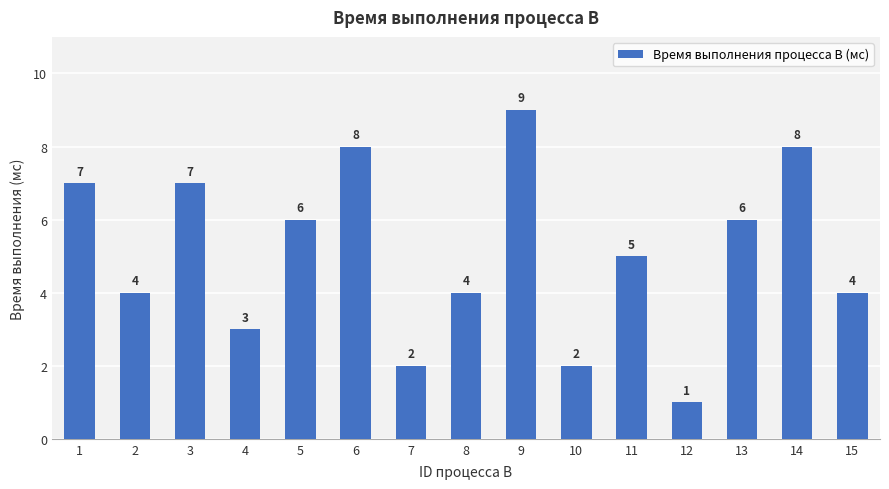

What is the difference between the maximum and minimum values?

8